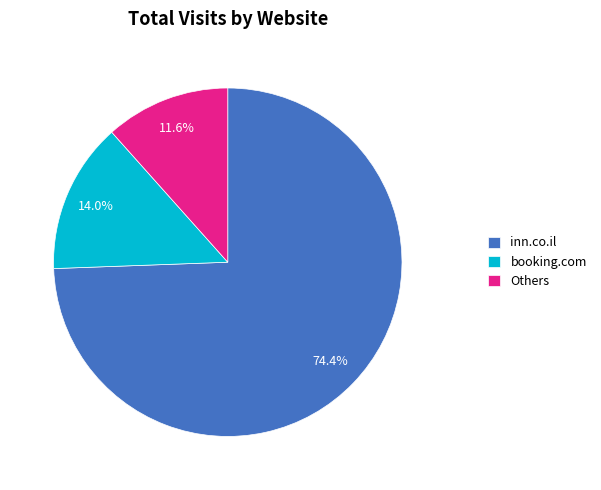

Rank the categories by value from highest to lowest.

inn.co.il, booking.com, Others